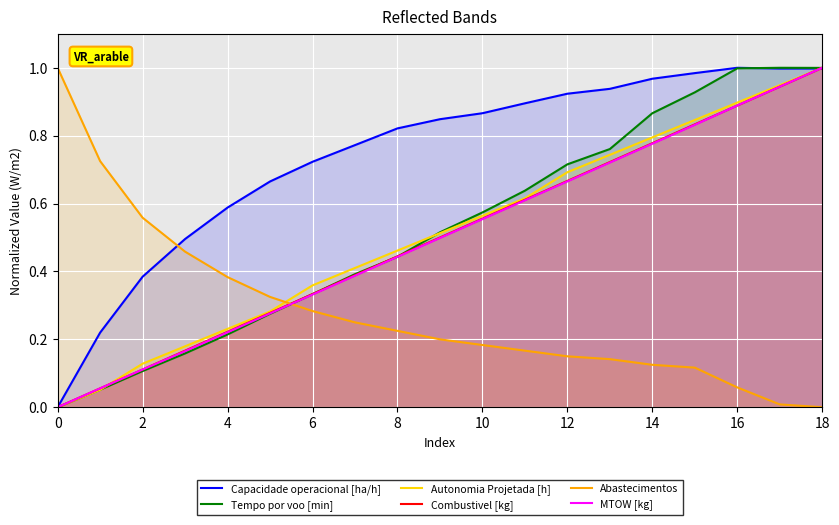

The MTOW [kg] series shows 0.5 at 6. True or false?

False